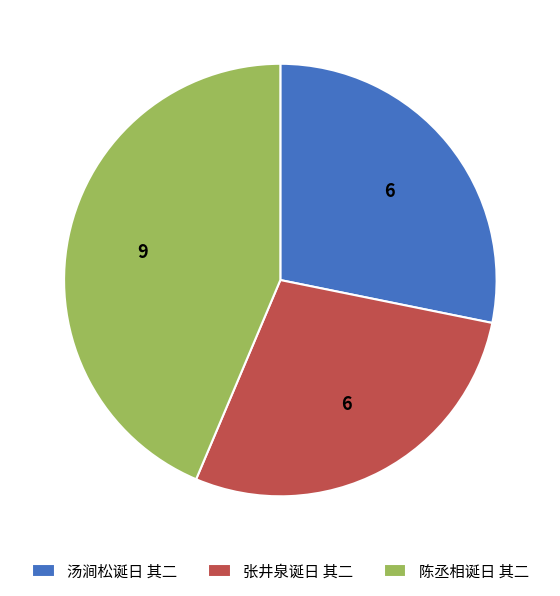

The 陈丞相诞日 其二 slice represents 56% of the pie. True or false?

False